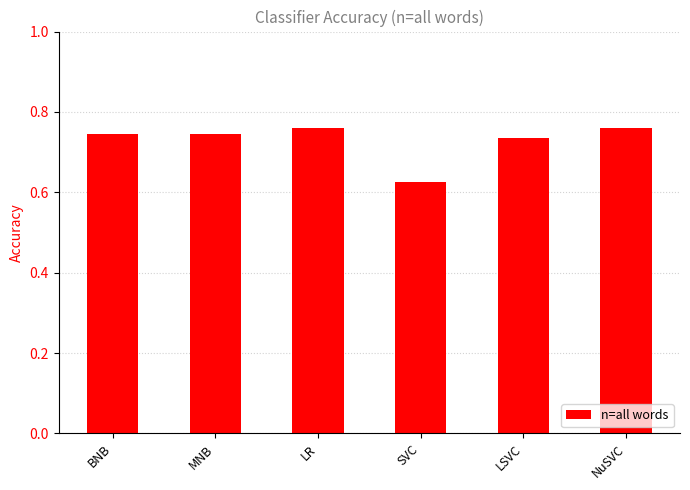

Which label corresponds to the smallest value in the chart?

SVC